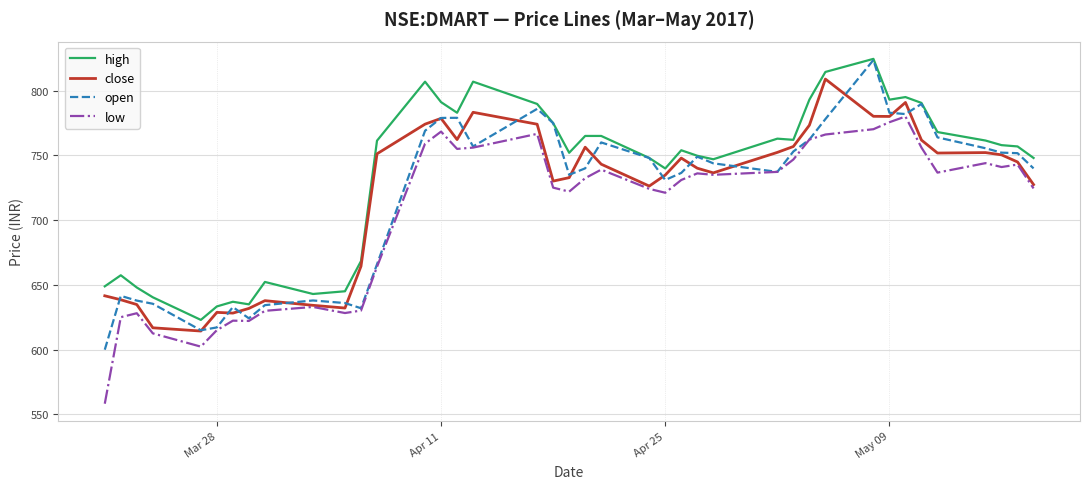

What is the difference between the maximum and minimum values in the low series?

221.7